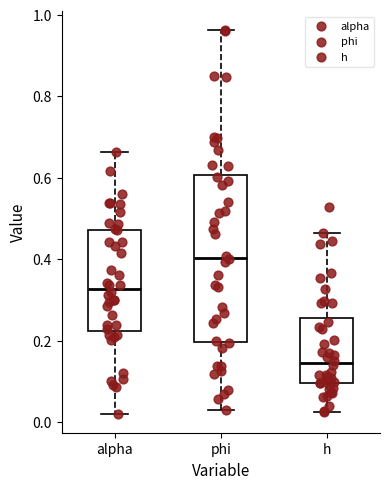

Where does the upper whisker of the box for phi end on the y-axis? The values are not printed on the chart, so give them approximately, as read against the axis.

0.96